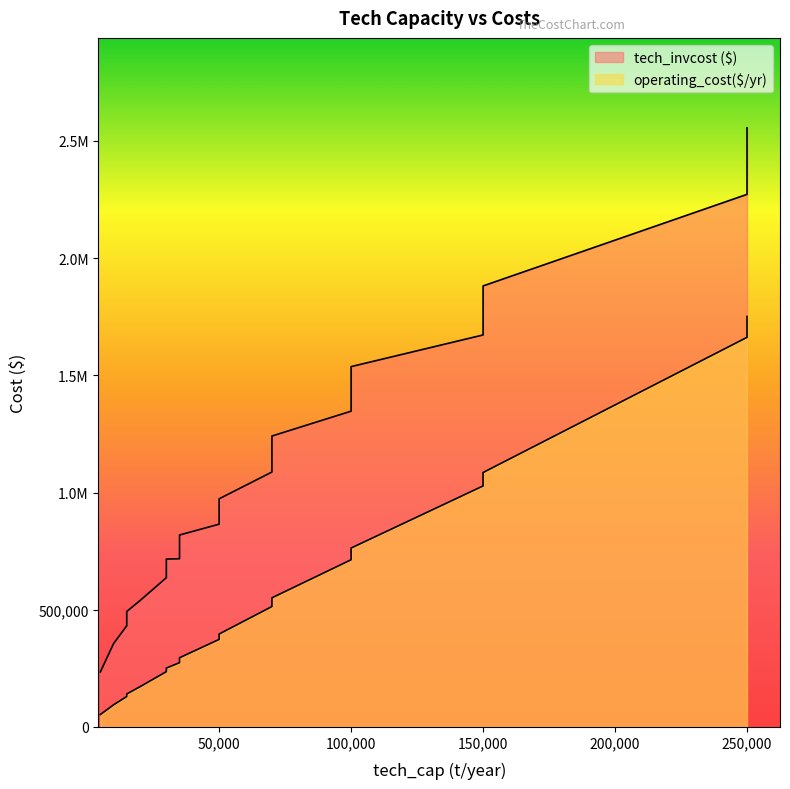

The tech_invcost ($) series shows 1082946.3 at 30000. True or false?

False